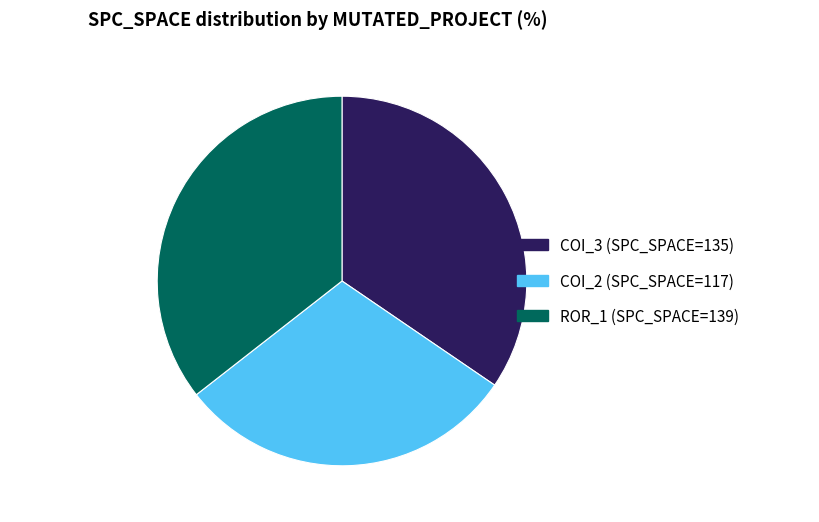

Is there any slice that represents more than half of the pie?

No